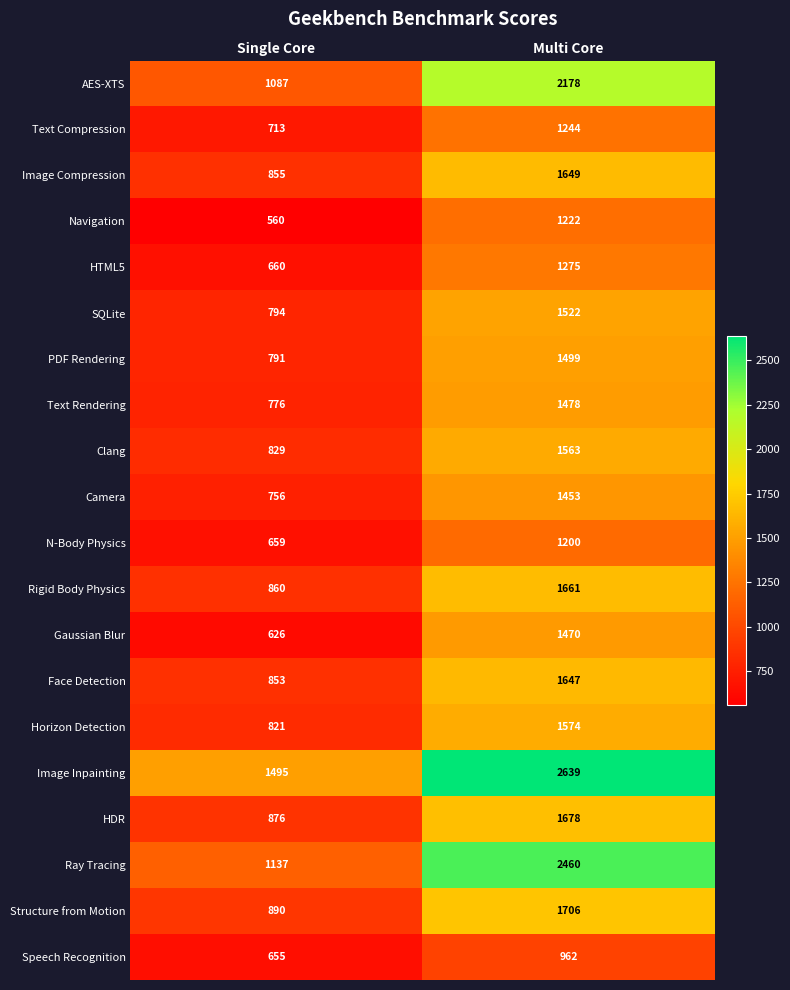

What is the sum of all Clang values?

2392